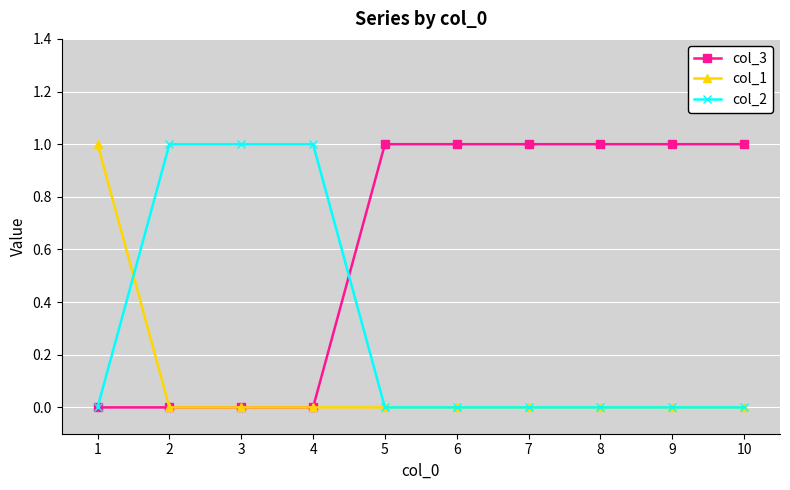

List the series in order of their overall mean, highest first.

col_3, col_2, col_1